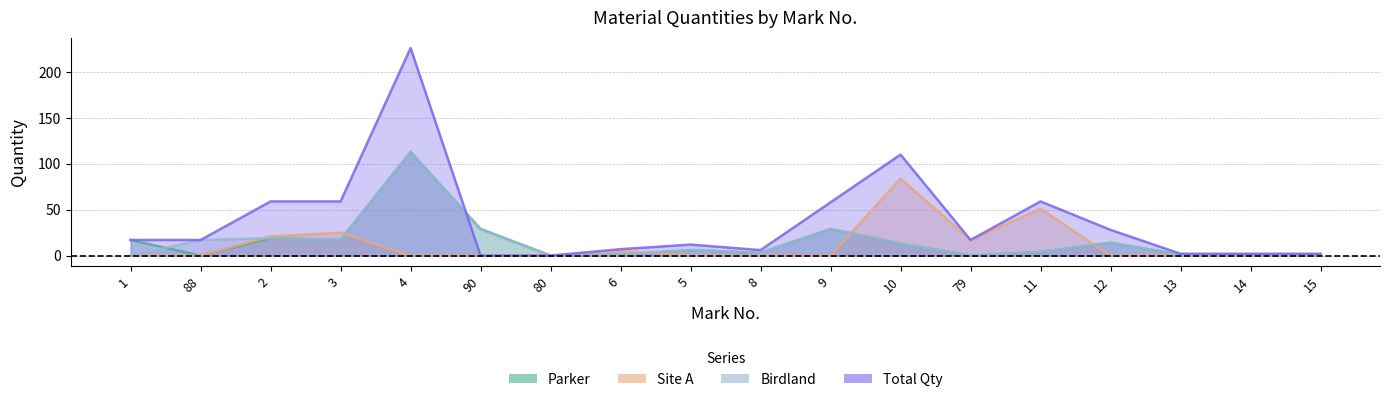

Where does the Total_Qty series first go above 17?

2